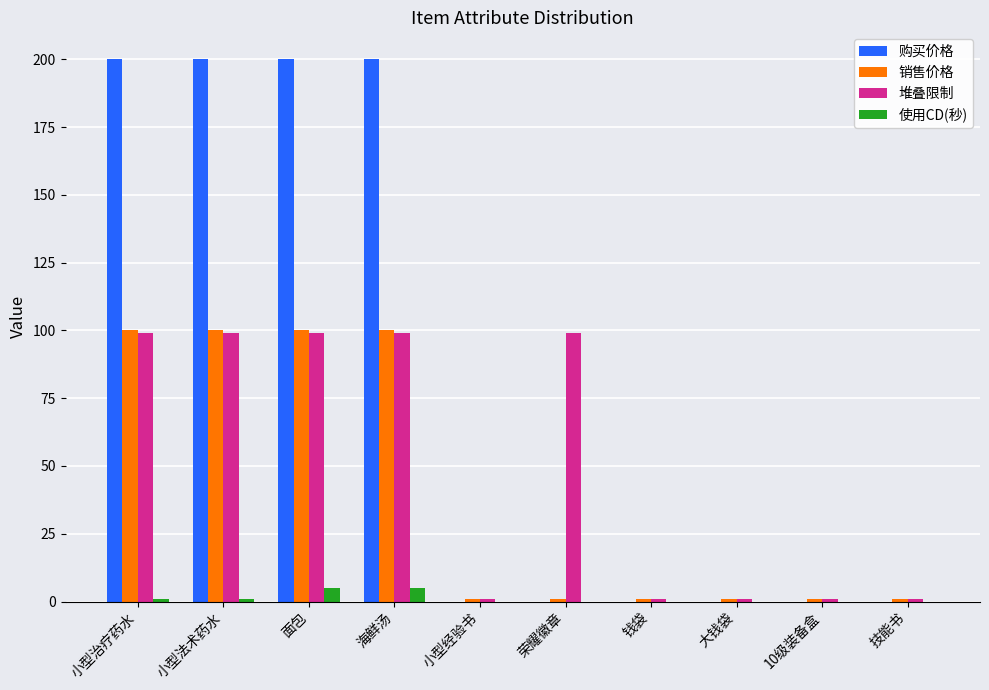

True or false: 销售价格 has a value of 158 at 面包.

False